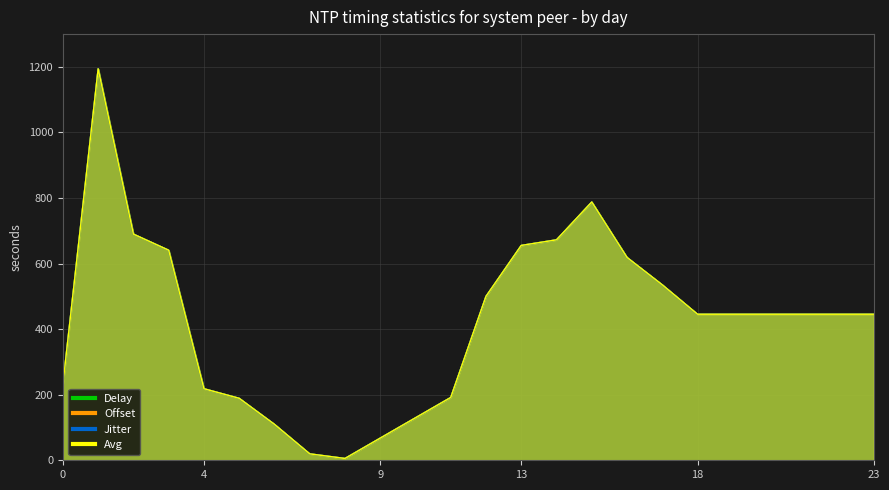

Which label corresponds to the largest value in the chart?

1